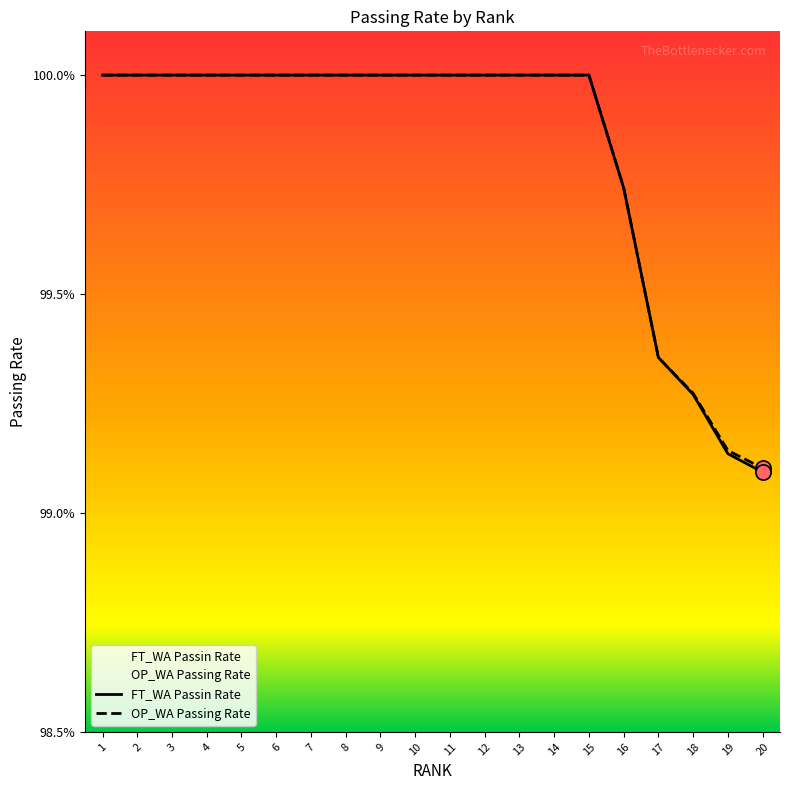

What are all the series names shown in the legend?

OP_WA Passing Rate, FT_WA Passin Rate